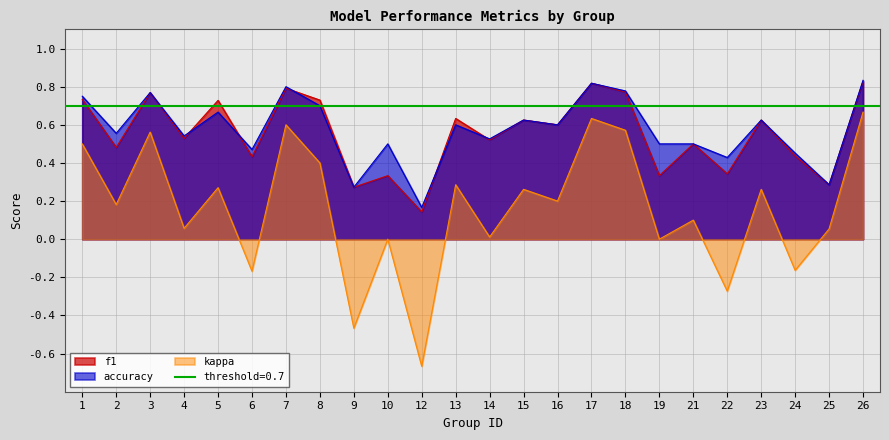

List the labels in order of accuracy value, largest first.

26, 17, 7, 18, 3, 1, 8, 5, 15, 23, 13, 16, 2, 4, 14, 10, 19, 21, 6, 24, 22, 25, 9, 12